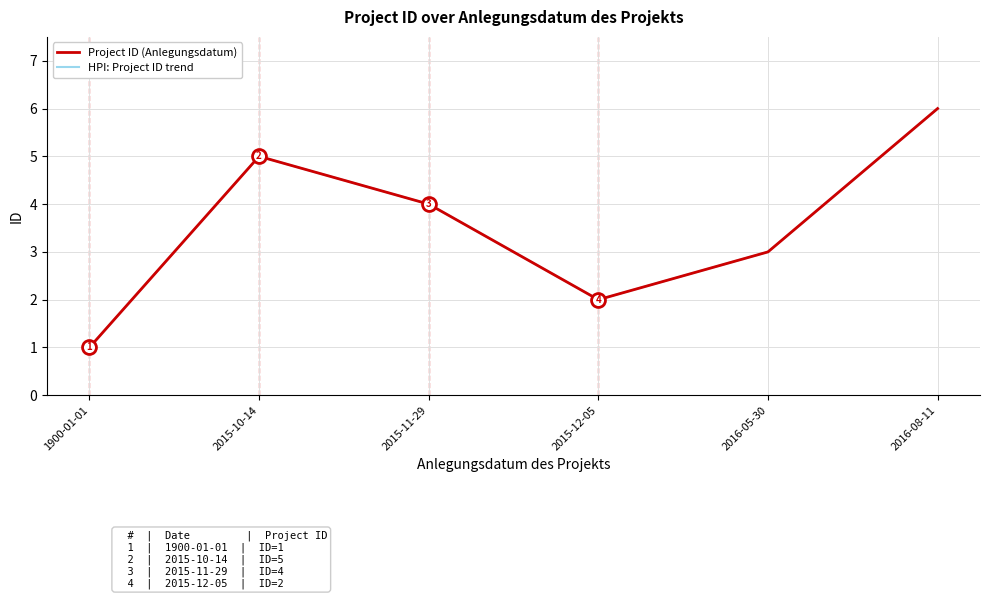

Where is the data nearest to the value 3?

2016-05-30